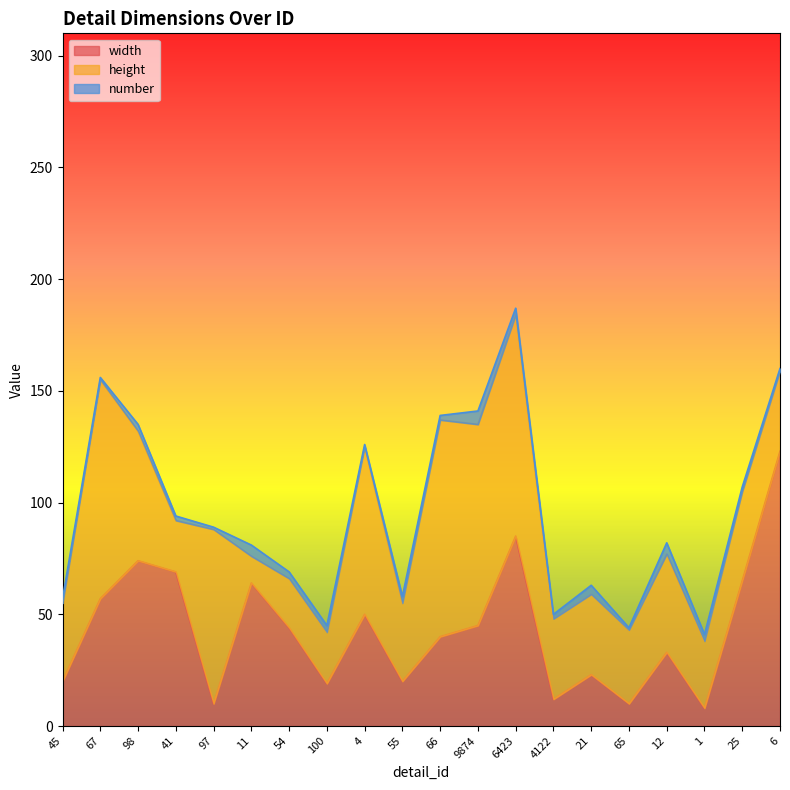

What is the difference between the second highest and second lowest values in the height series?

76